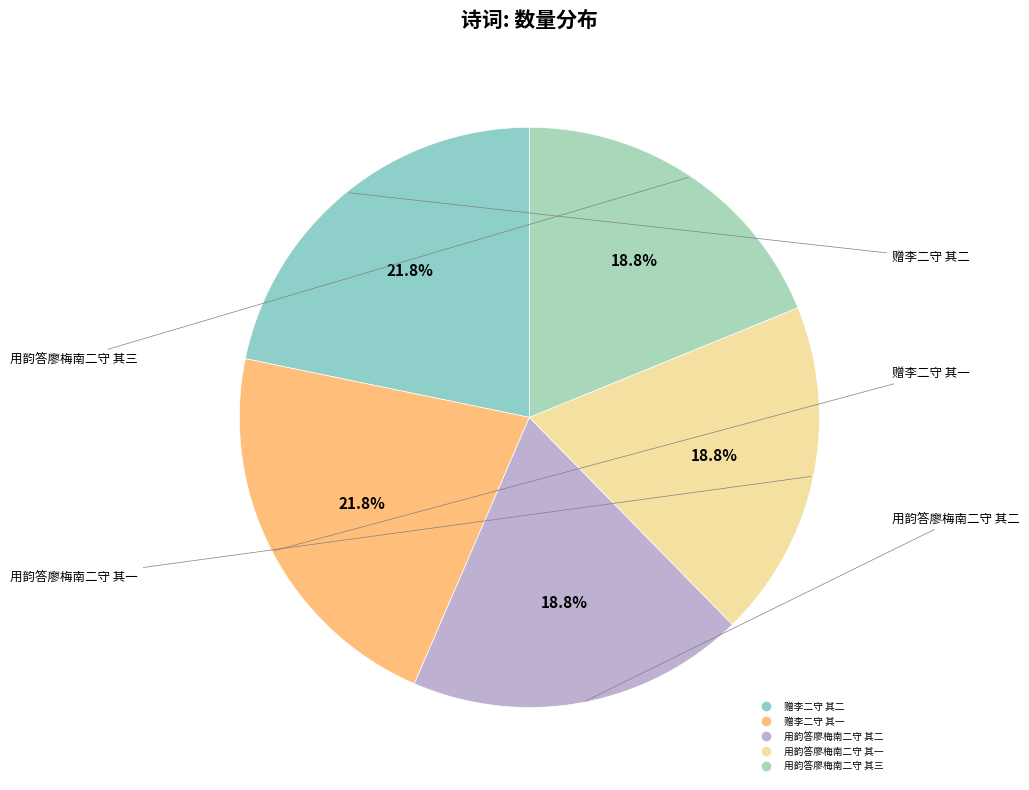

To the nearest percent, what is the difference between the largest and smallest slice percentages?

3%